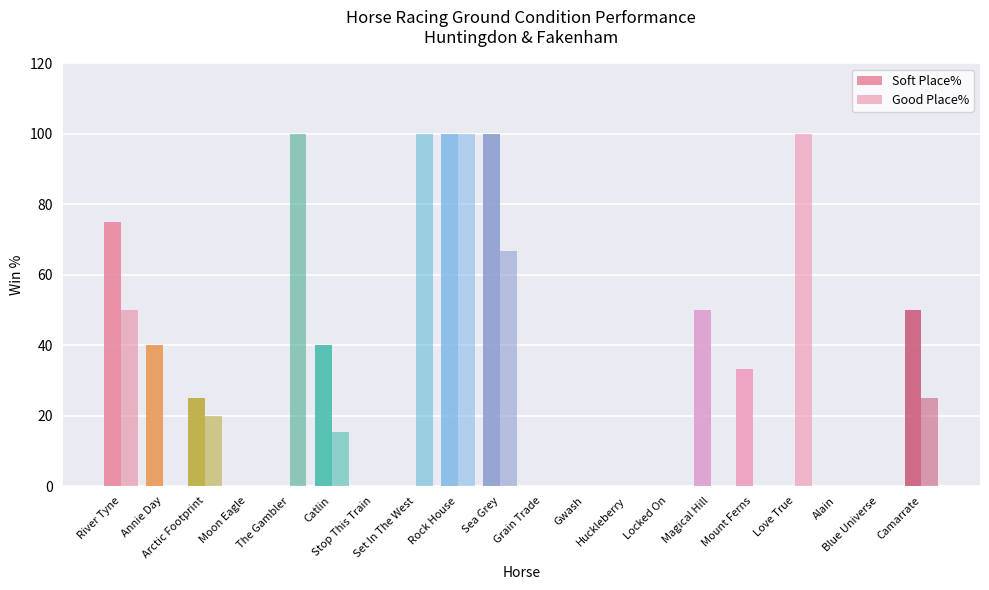

Count the Soft Place% values in the range 0 to 50.

17